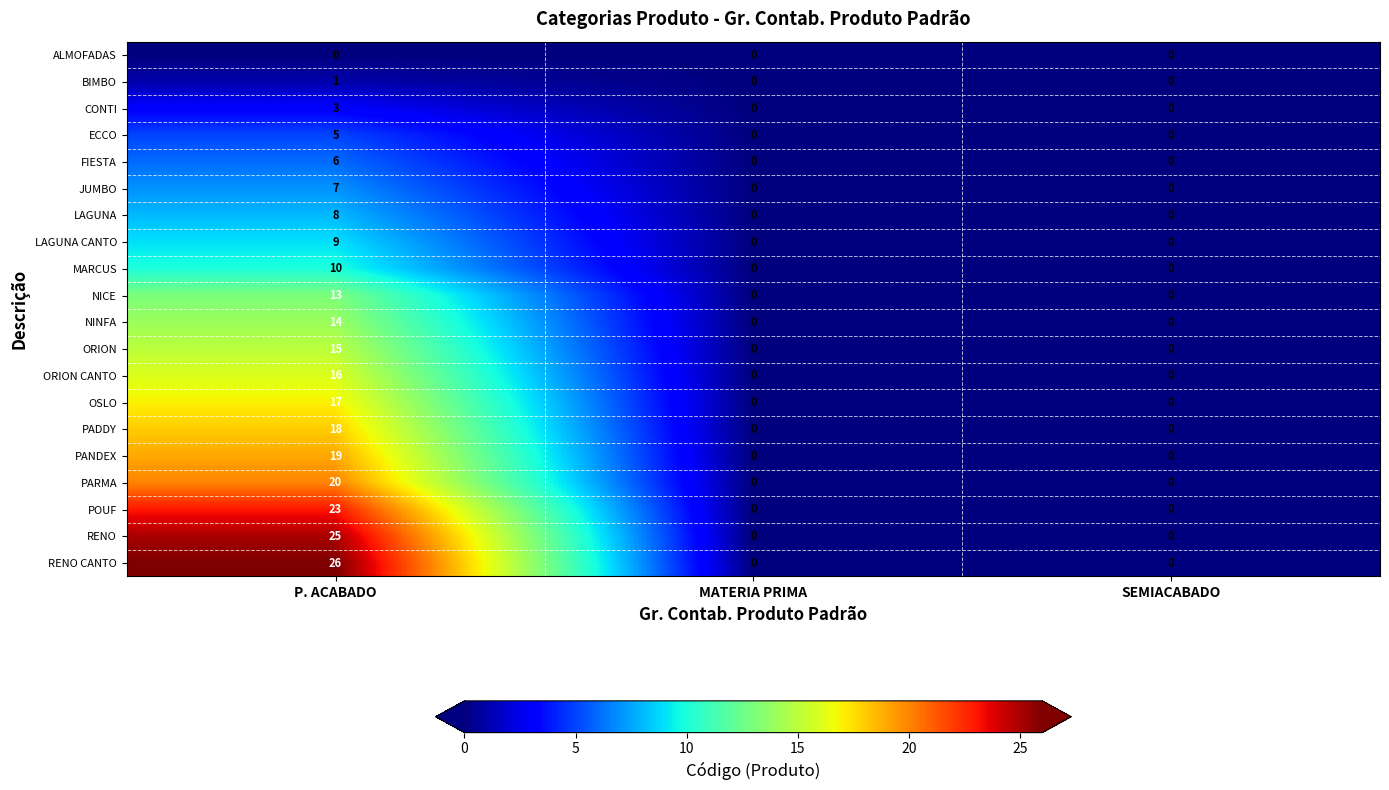

Count the FIESTA values in the range 0 to 6.

3